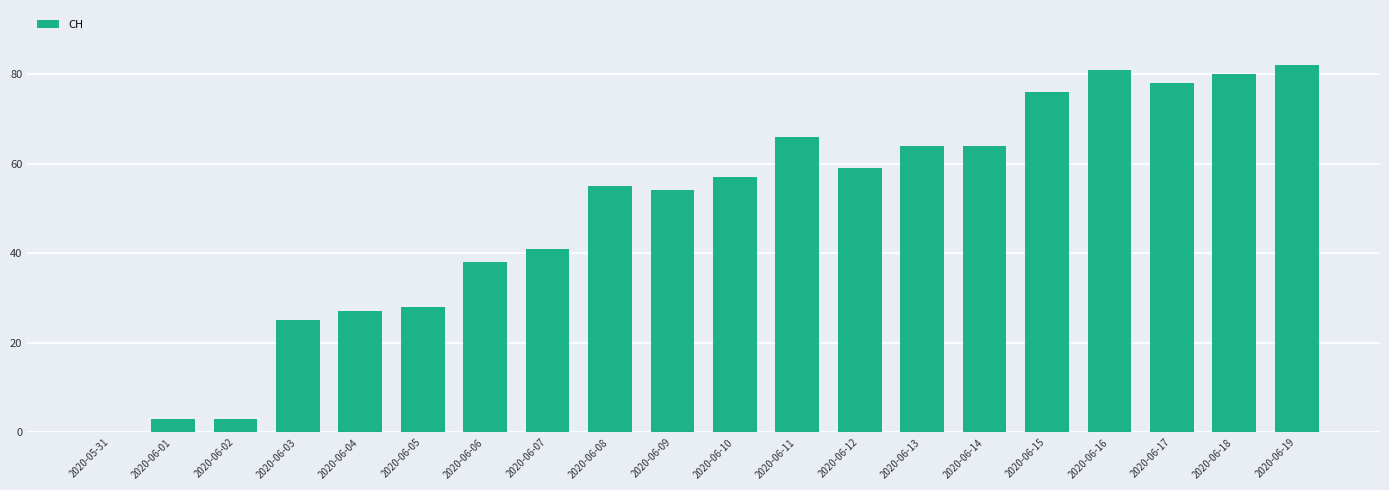

Is it true that the value at 2020-06-08 is 79?

False